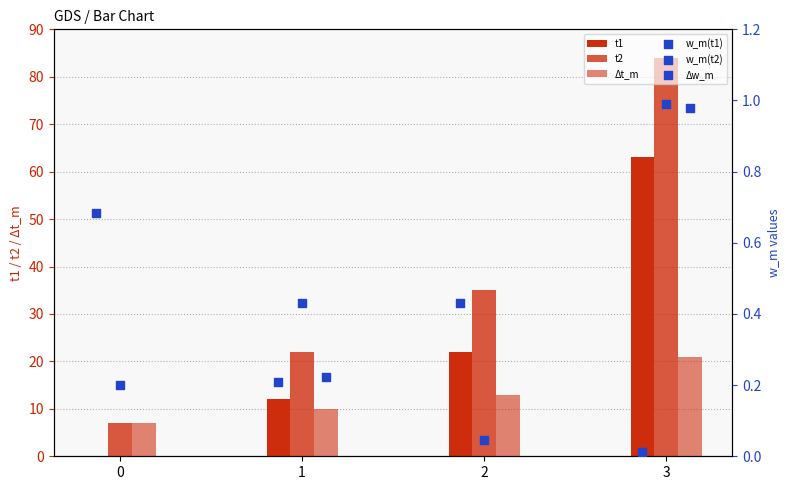

What are all the series names shown in the legend?

t1, t2, Δt_m, w_m(t1), w_m(t2), Δw_m